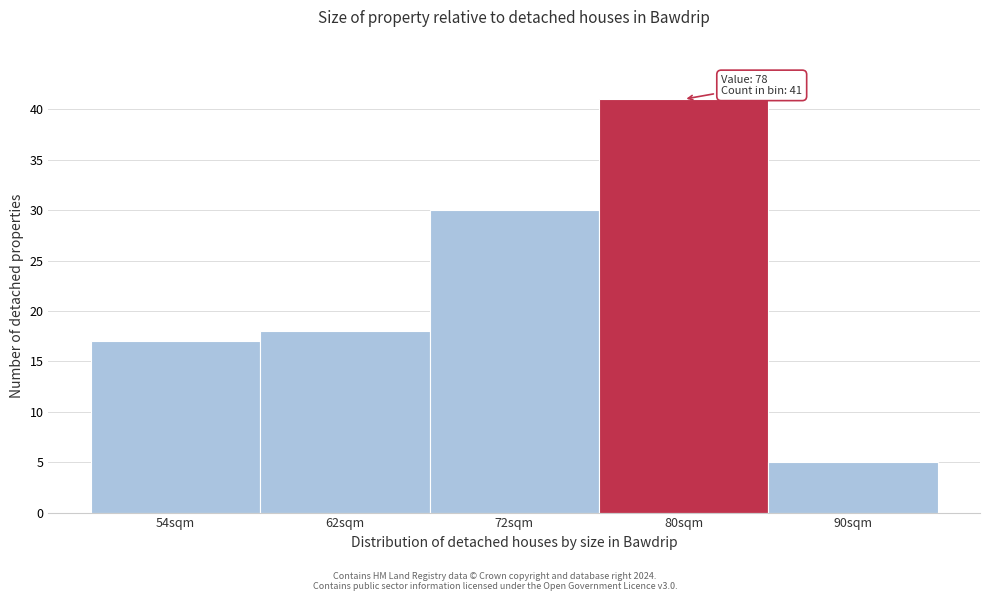

Reading left to right, what are all the values shown in this chart?

54sqm=17	62sqm=18	72sqm=30	80sqm=41	90sqm=5